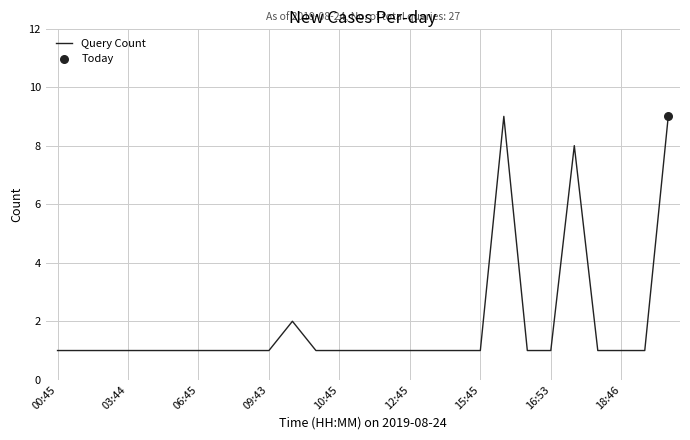

What is the difference between the maximum and minimum values?

8